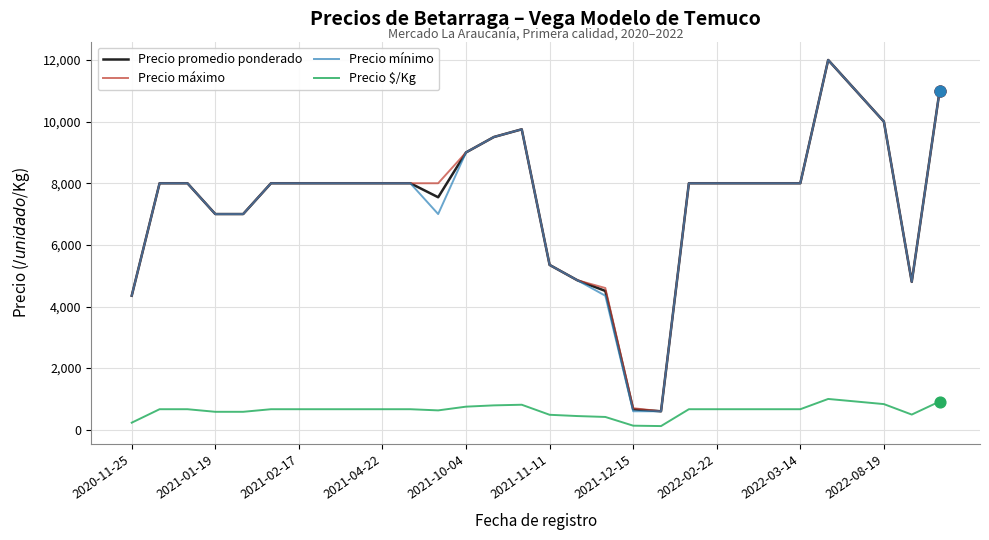

What are all the series names shown in the legend?

Precio promedio ponderado, Precio máximo, Precio mínimo, Precio $/Kg